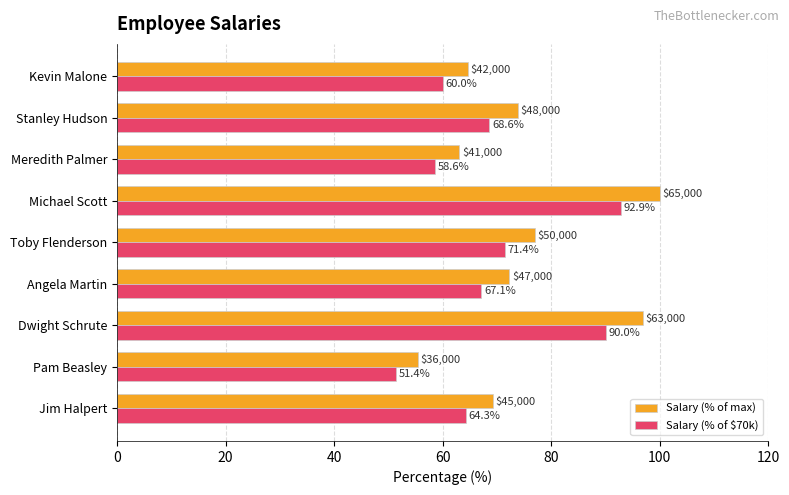

At which category is the sum across all series the highest?

Michael Scott